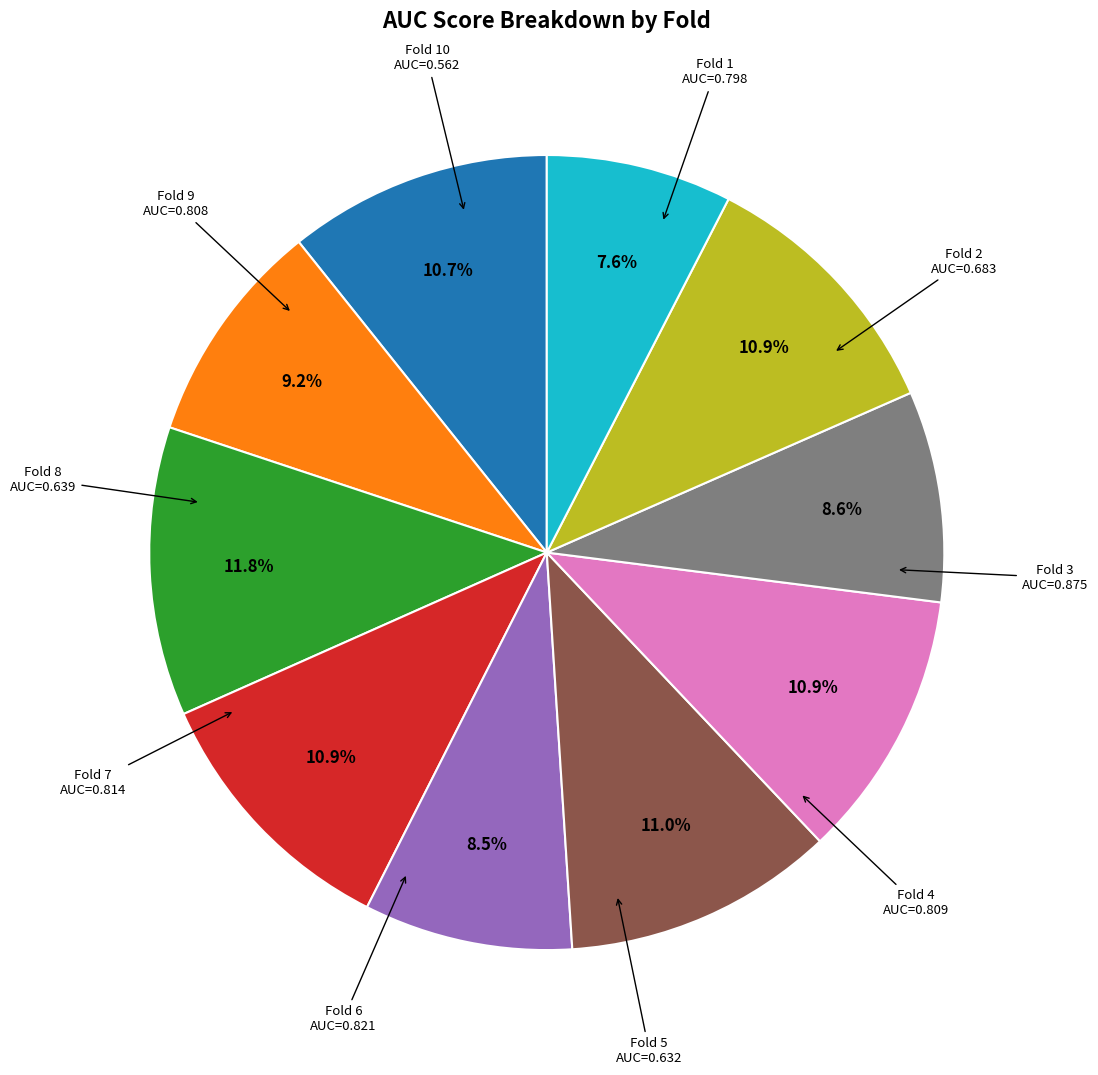

Is there any slice that represents more than half of the pie?

No